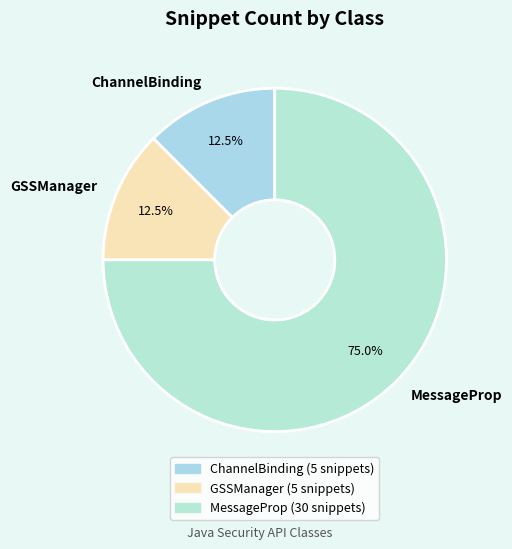

True or false: MessageProp accounts for 75% of the total.

True